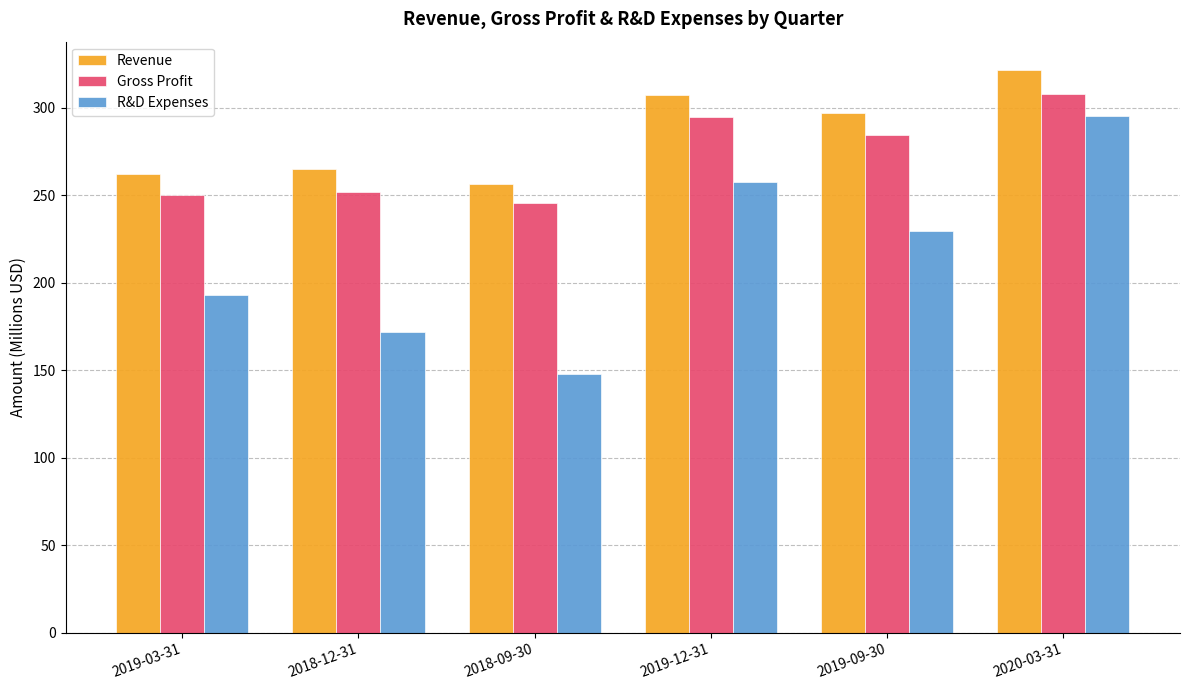

What is the label of the 3rd bar from the left?

2018-09-30